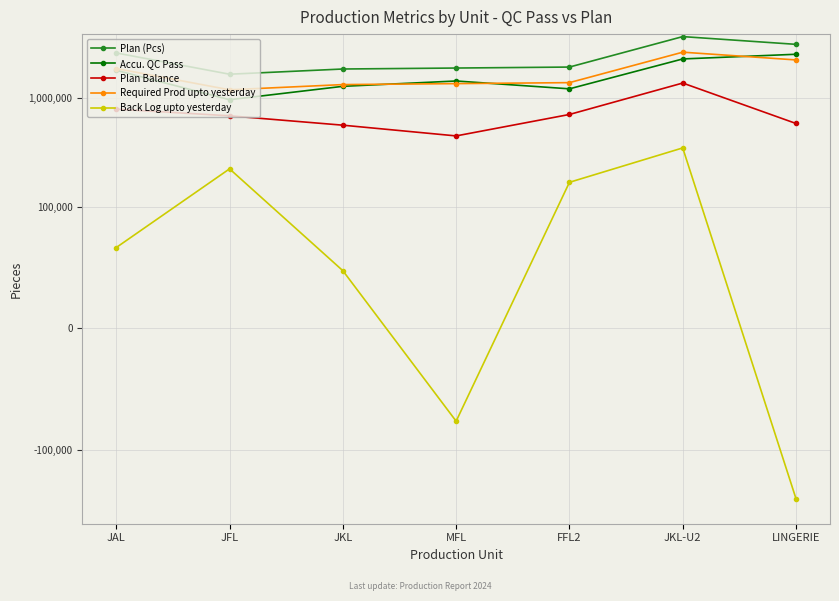

What is the highest value of the Accu. QC Pass series?

2498658